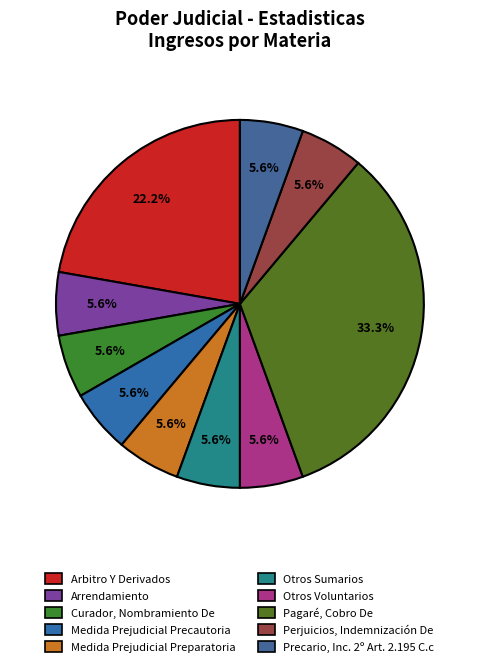

What is the smallest slice in the pie chart?

Arrendamiento